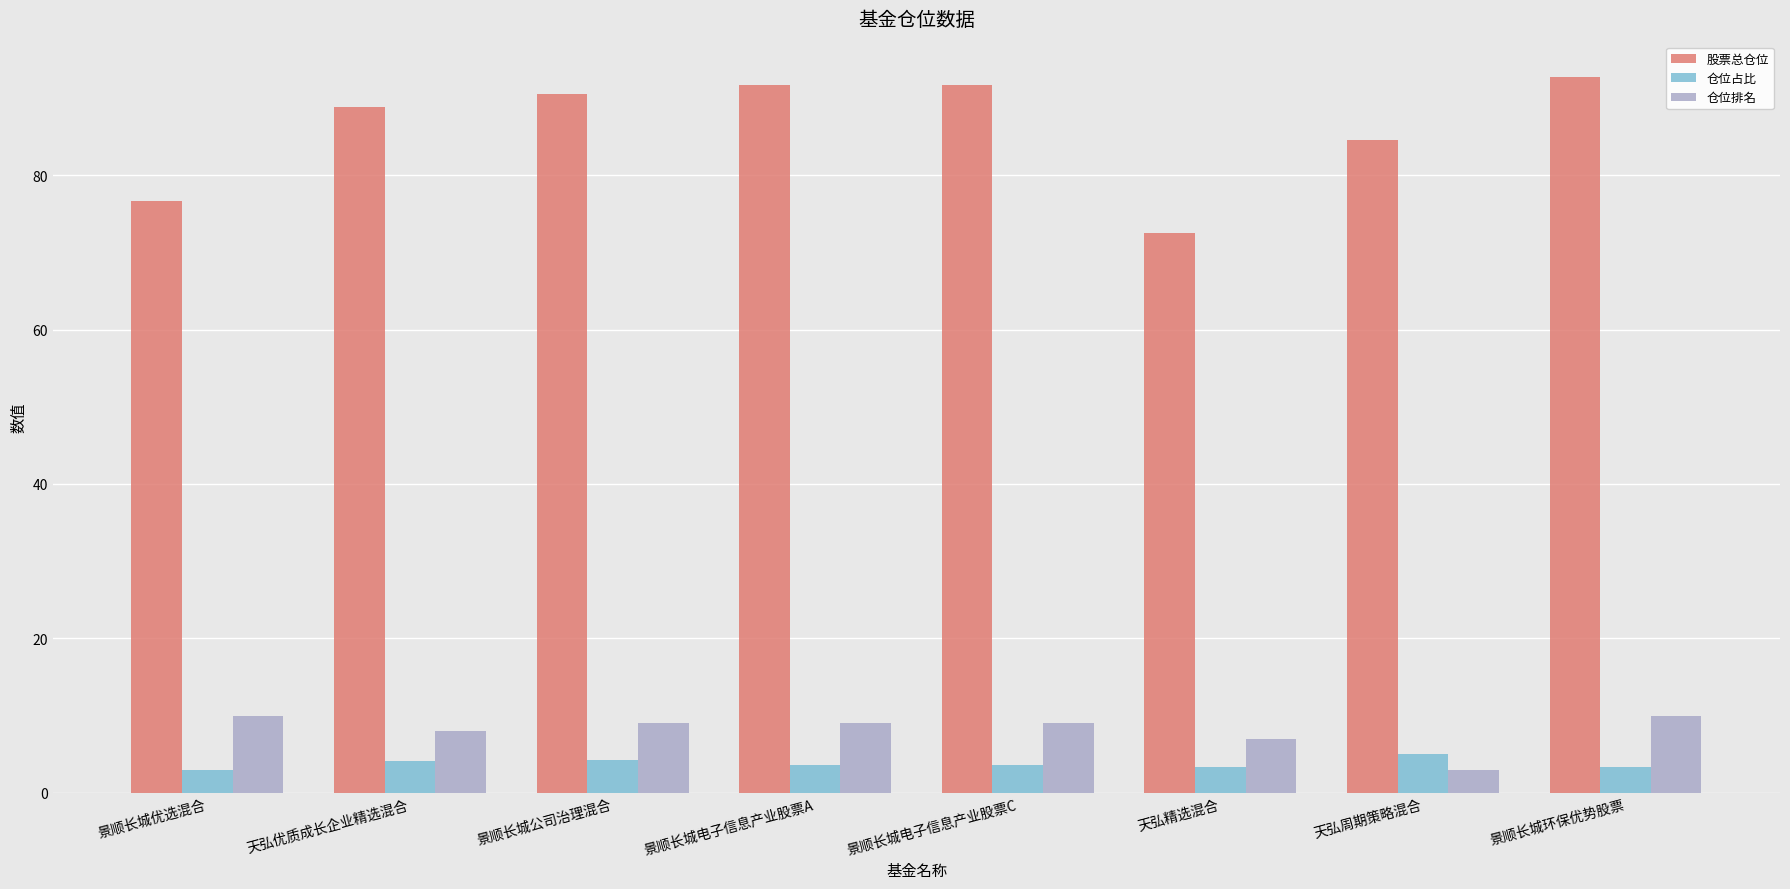

How many series are shown in this chart?

3